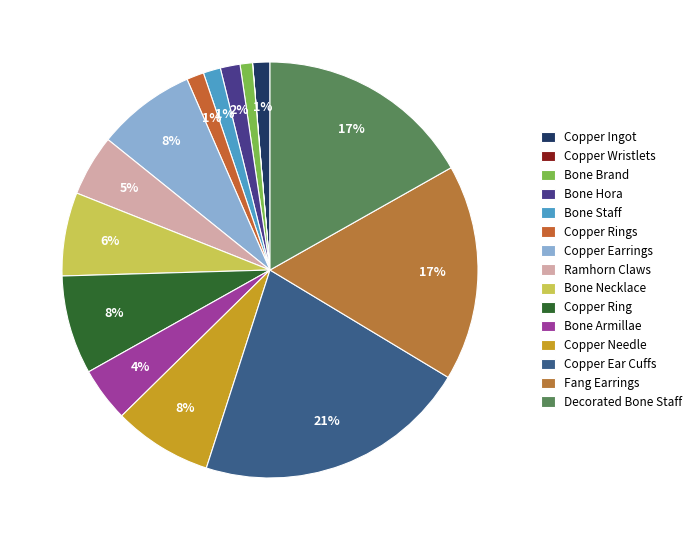

Is it true that Bone Necklace is 6% of the pie?

True